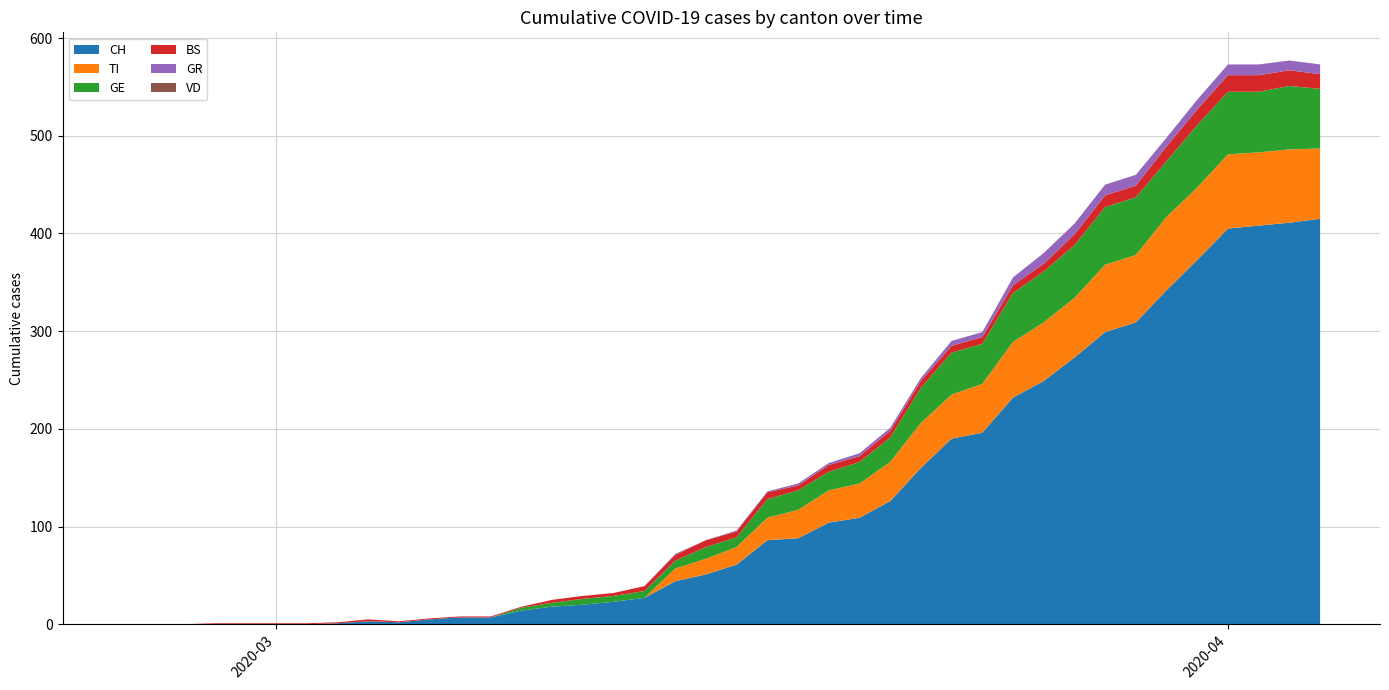

Reading left to right, extract all data points from this chart.

GE: 0=0	1=0	2=0	3=0	4=0	5=0	6=0	7=0	8=0	9=0	10=0	11=0	12=0	13=3	14=4	15=6	16=6	17=7	18=8	19=12	20=10	21=19	22=20	23=19	24=22	25=25	26=36	27=43	28=41	29=50	30=52	31=54	32=59	33=59	34=57	35=64	36=64	37=62	38=65	39=61
BS: 0=0	1=0	2=0	3=1	4=1	5=1	6=1	7=1	8=2	9=1	10=1	11=1	12=1	13=1	14=3	15=3	16=3	17=5	18=6	19=7	20=6	21=7	22=5	23=7	24=6	25=7	26=7	27=7	28=7	29=8	30=8	31=11	32=12	33=12	34=15	35=16	36=17	37=17	38=16	39=15
GR: 0=0	1=0	2=0	3=0	4=0	5=0	6=0	7=0	8=0	9=0	10=0	11=0	12=0	13=0	14=0	15=0	16=0	17=0	18=1	19=0	20=1	21=1	22=2	23=2	24=3	25=3	26=3	27=5	28=5	29=8	30=11	31=11	32=11	33=11	34=9	35=10	36=11	37=11	38=10	39=10
TI: 0=0	1=0	2=0	3=0	4=0	5=0	6=0	7=0	8=0	9=0	10=0	11=0	12=0	13=0	14=0	15=0	16=0	17=0	18=13	19=16	20=18	21=23	22=29	23=33	24=35	25=40	26=46	27=45	28=50	29=57	30=60	31=61	32=69	33=69	34=75	35=74	36=76	37=75	38=75	39=72
VD: 0=0	1=0	2=0	3=0	4=0	5=0	6=0	7=0	8=0	9=0	10=0	11=0	12=0	13=0	14=0	15=0	16=0	17=0	18=0	19=0	20=0	21=0	22=0	23=0	24=0	25=0	26=0	27=0	28=0	29=0	30=0	31=0	32=0	33=0	34=0	35=0	36=0	37=0	38=0	39=0
CH: 0=0	1=0	2=0	3=0	4=0	5=0	6=0	7=1	8=3	9=2	10=5	11=7	12=7	13=14	14=18	15=20	16=23	17=27	18=44	19=51	20=61	21=86	22=88	23=104	24=109	25=126	26=160	27=190	28=196	29=232	30=249	31=273	32=299	33=309	34=342	35=373	36=405	37=408	38=411	39=415